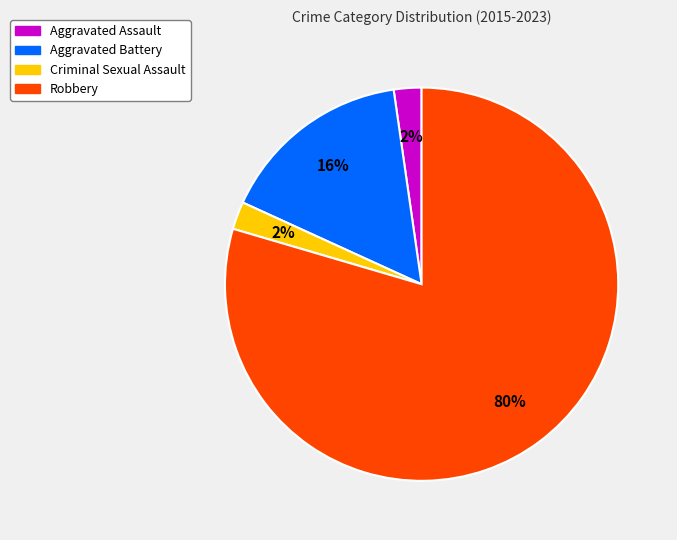

How many segments does this pie chart have?

4